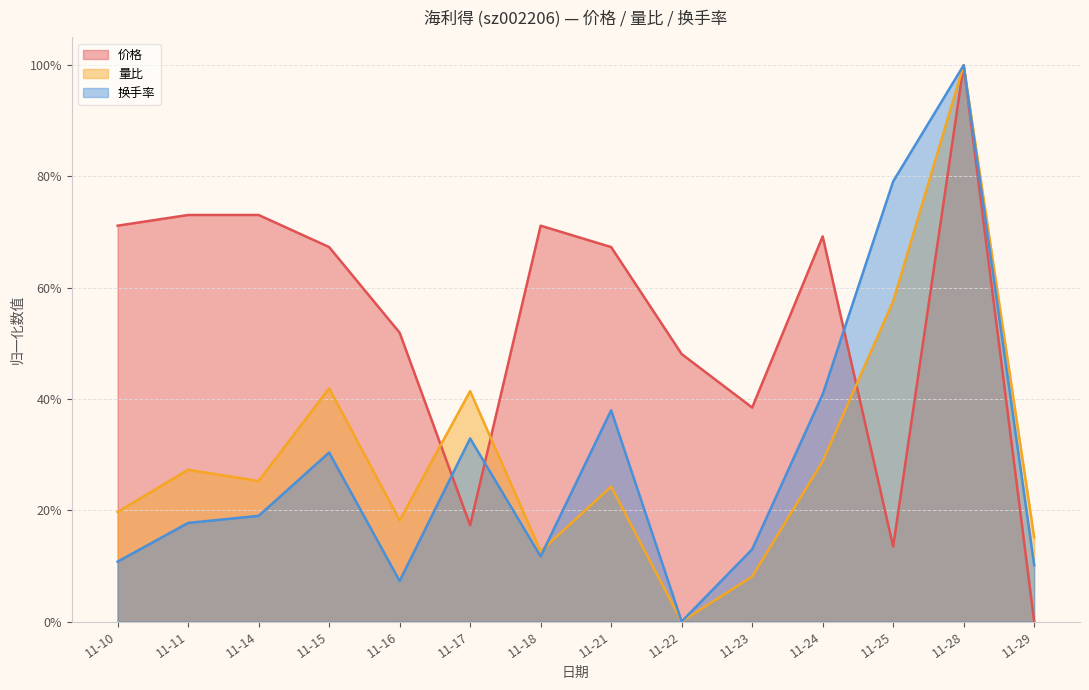

In 价格, how many points are higher than both neighbors (excluding endpoints)?

3